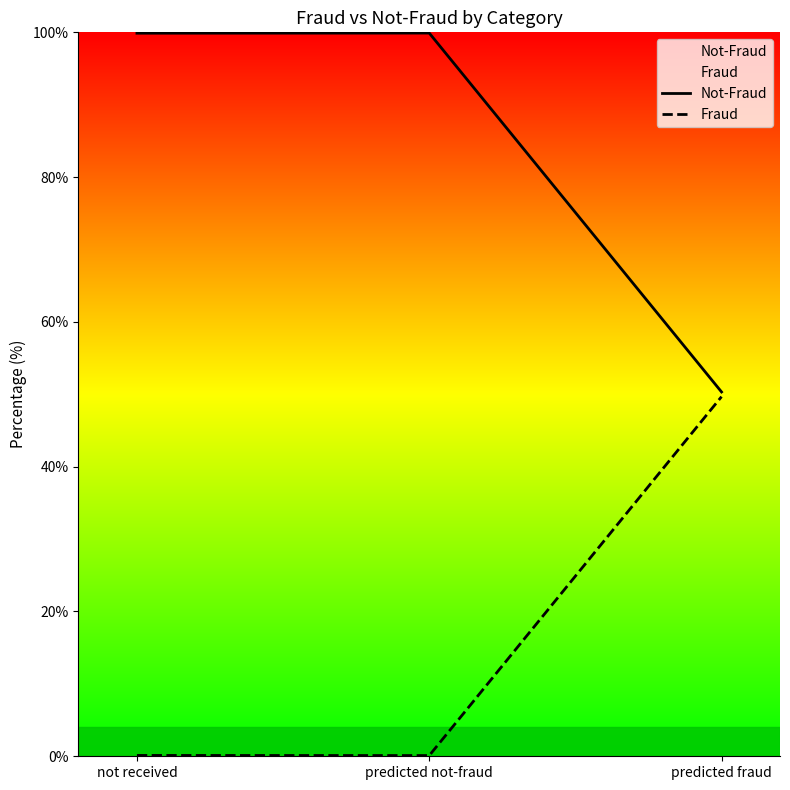

Where is Fraud nearest to the value 24?

not received